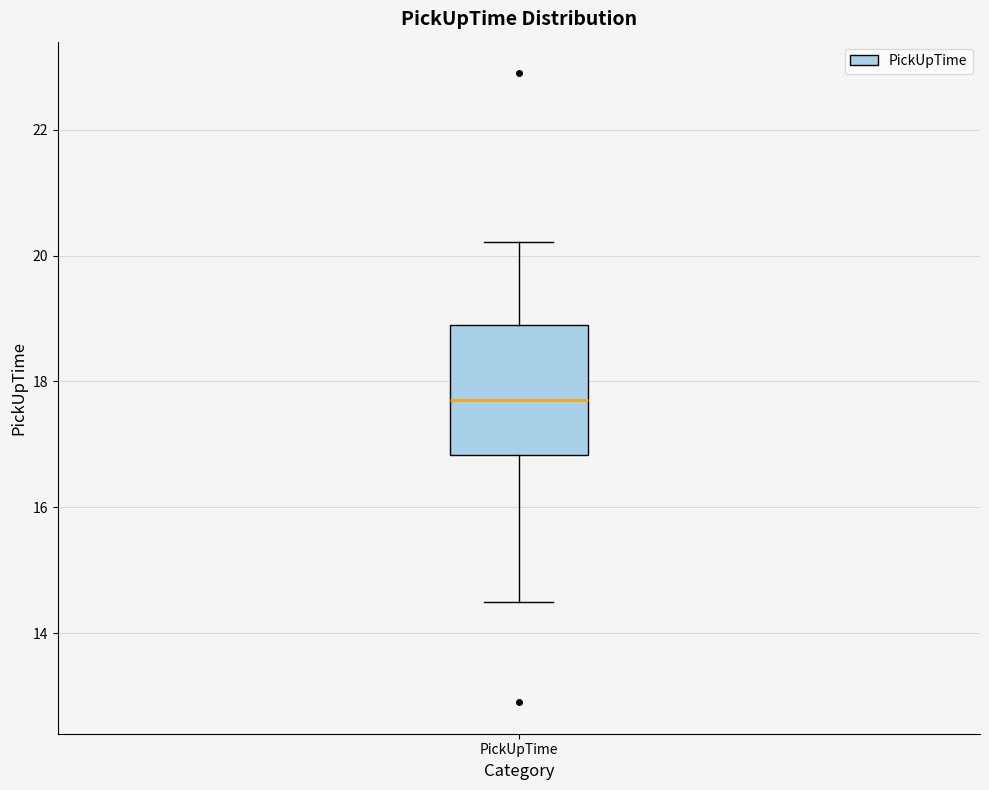

Transcribe this box plot: give where the median line is, the range the box spans, and where the two whiskers end, as read against the y-axis. The values are not printed on the chart, so give them approximately, as read against the axis.

median 17.8, box 16.8 to 19.0, whiskers 14.6 to 20.2